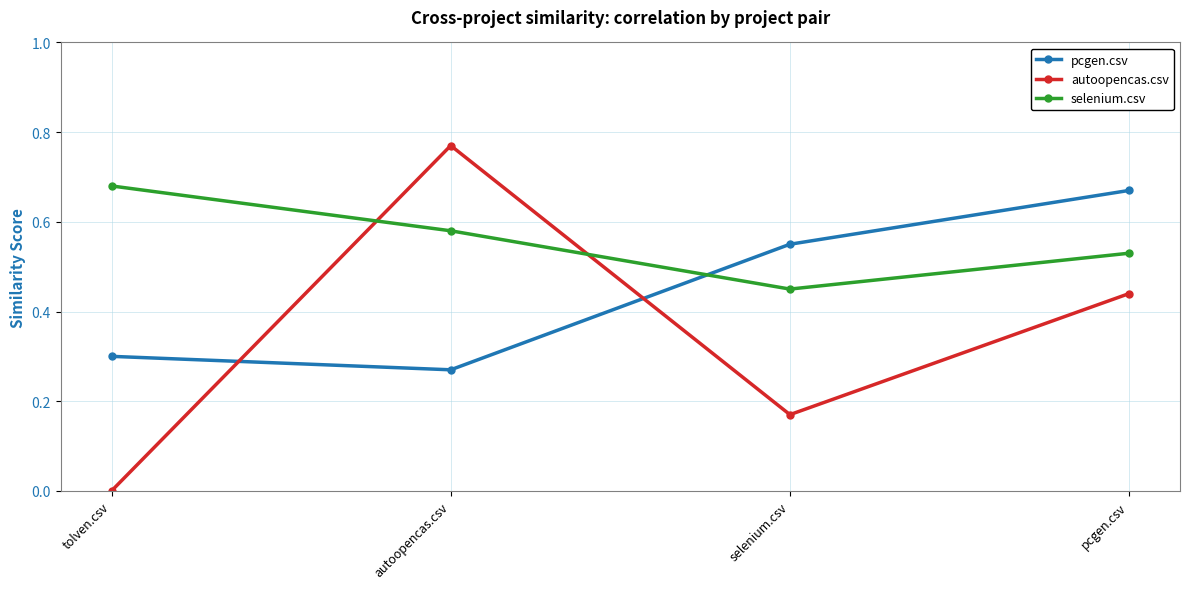

At which label does selenium.csv reach its minimum?

selenium.csv